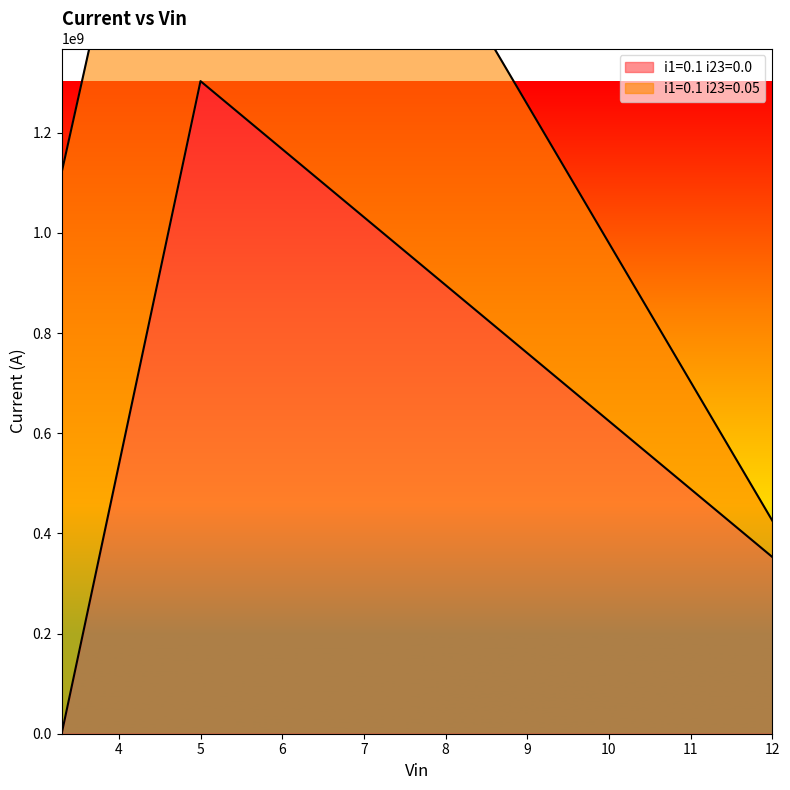

What is the ratio of the value at 5 to the value at 12?

3.7